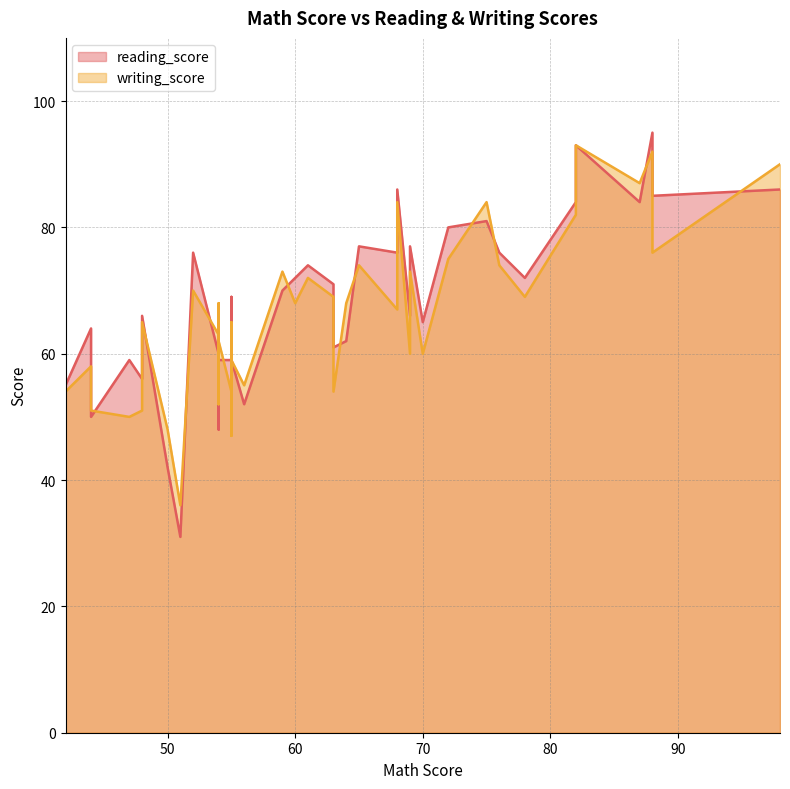

How many data points in writing_score are above 68?

17